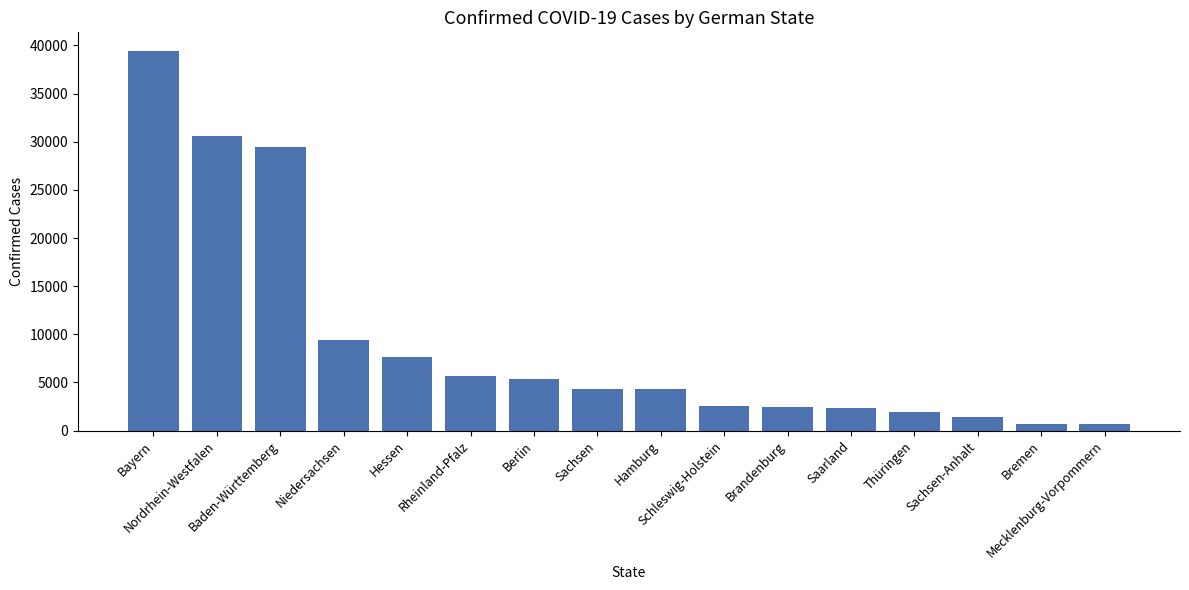

True or false: the data shows 1425 at Sachsen-Anhalt.

True